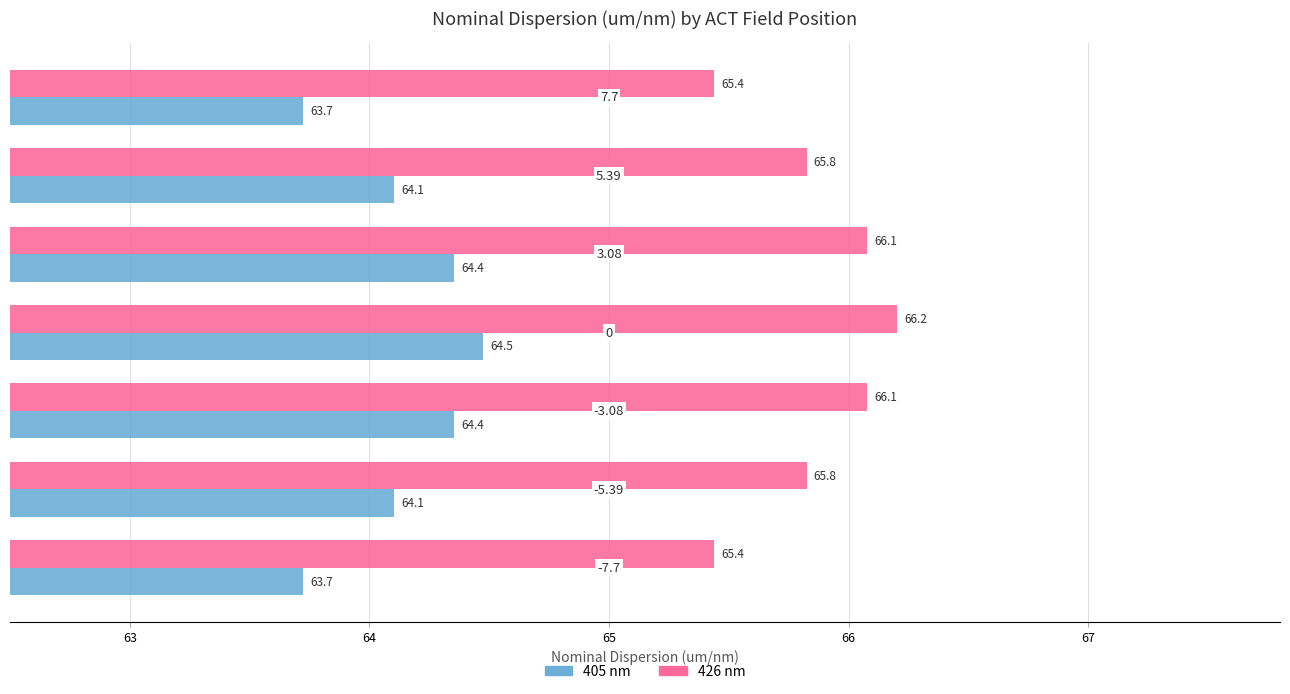

List the series in order of their overall mean, highest first.

426 nm, 405 nm